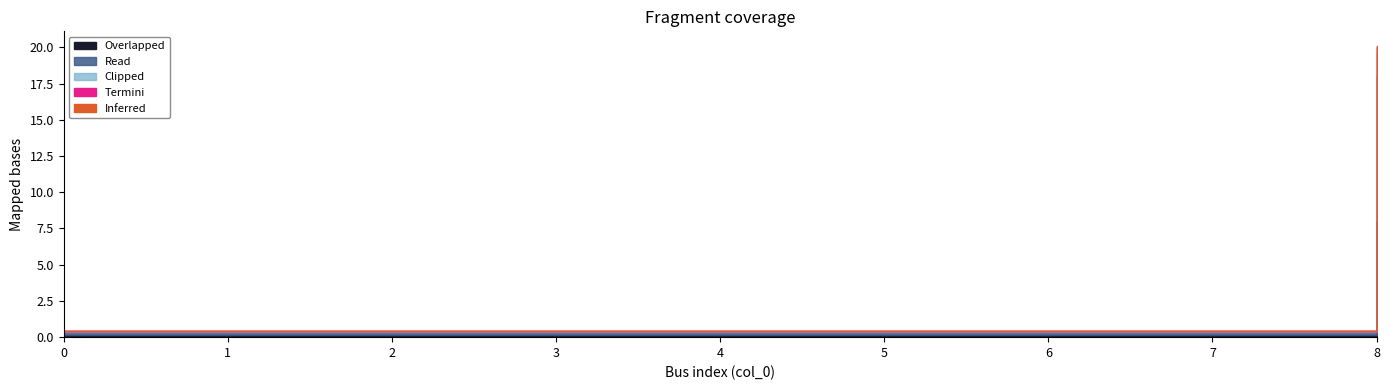

At which category is the sum across all series the highest?

8